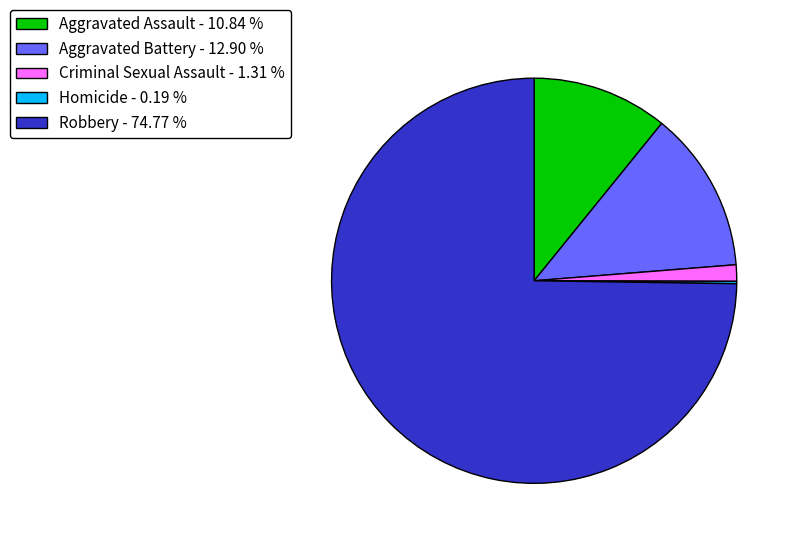

What is the ratio of the value at Aggravated Assault - 10.84 % to the value at Criminal Sexual Assault - 1.31 %?

8.3